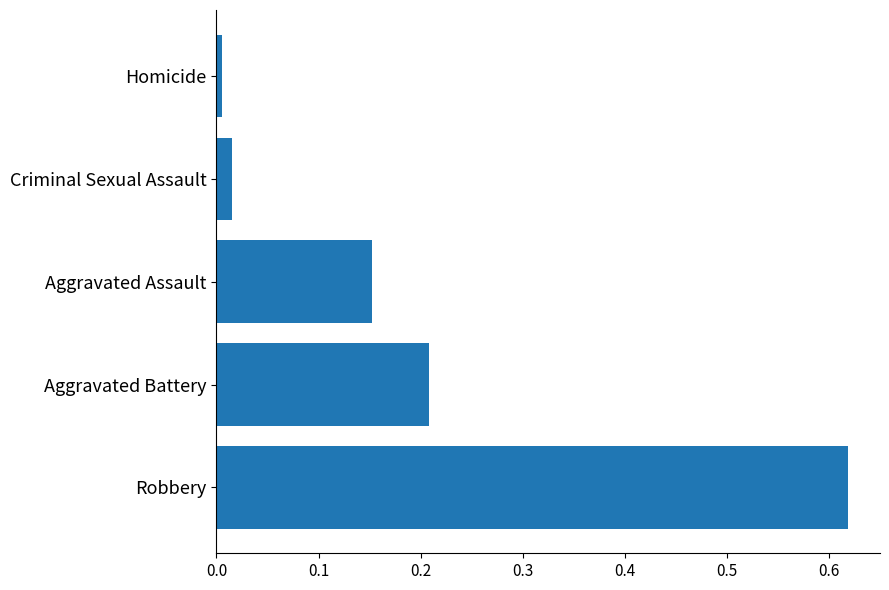

How many bars are there in total?

5